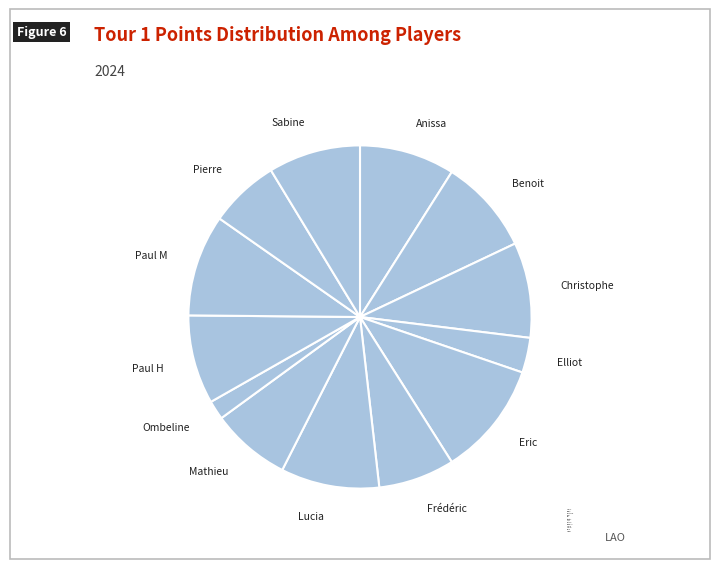

Which category has the smallest portion of the pie?

Ombeline